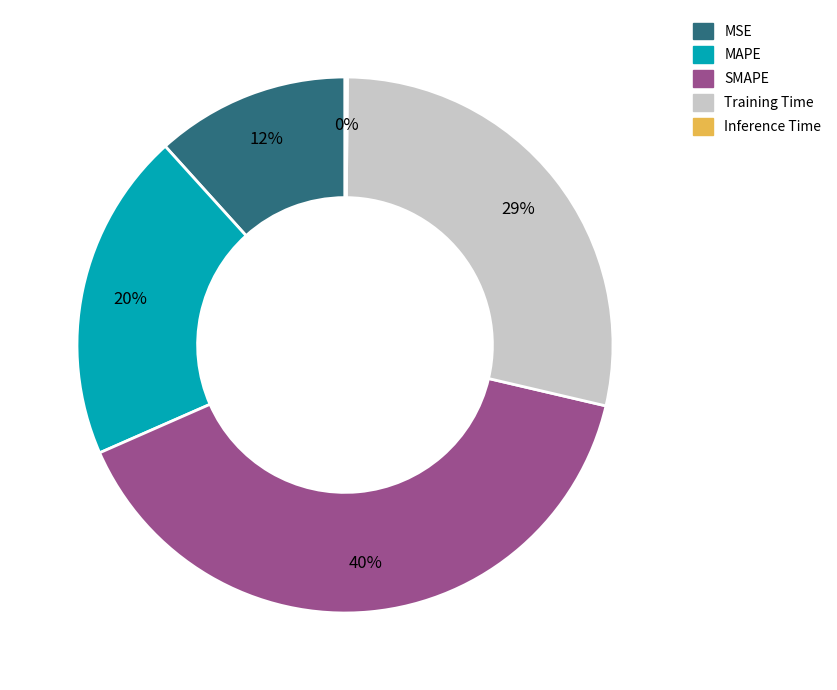

Which category has the biggest portion of the pie?

SMAPE